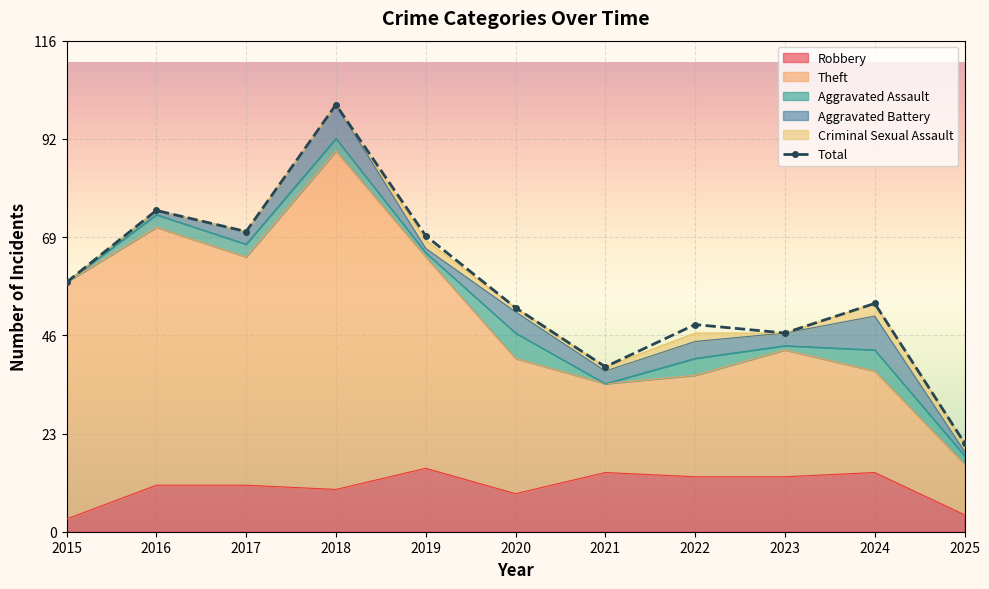

At which category does Theft reach its first local peak?

2016